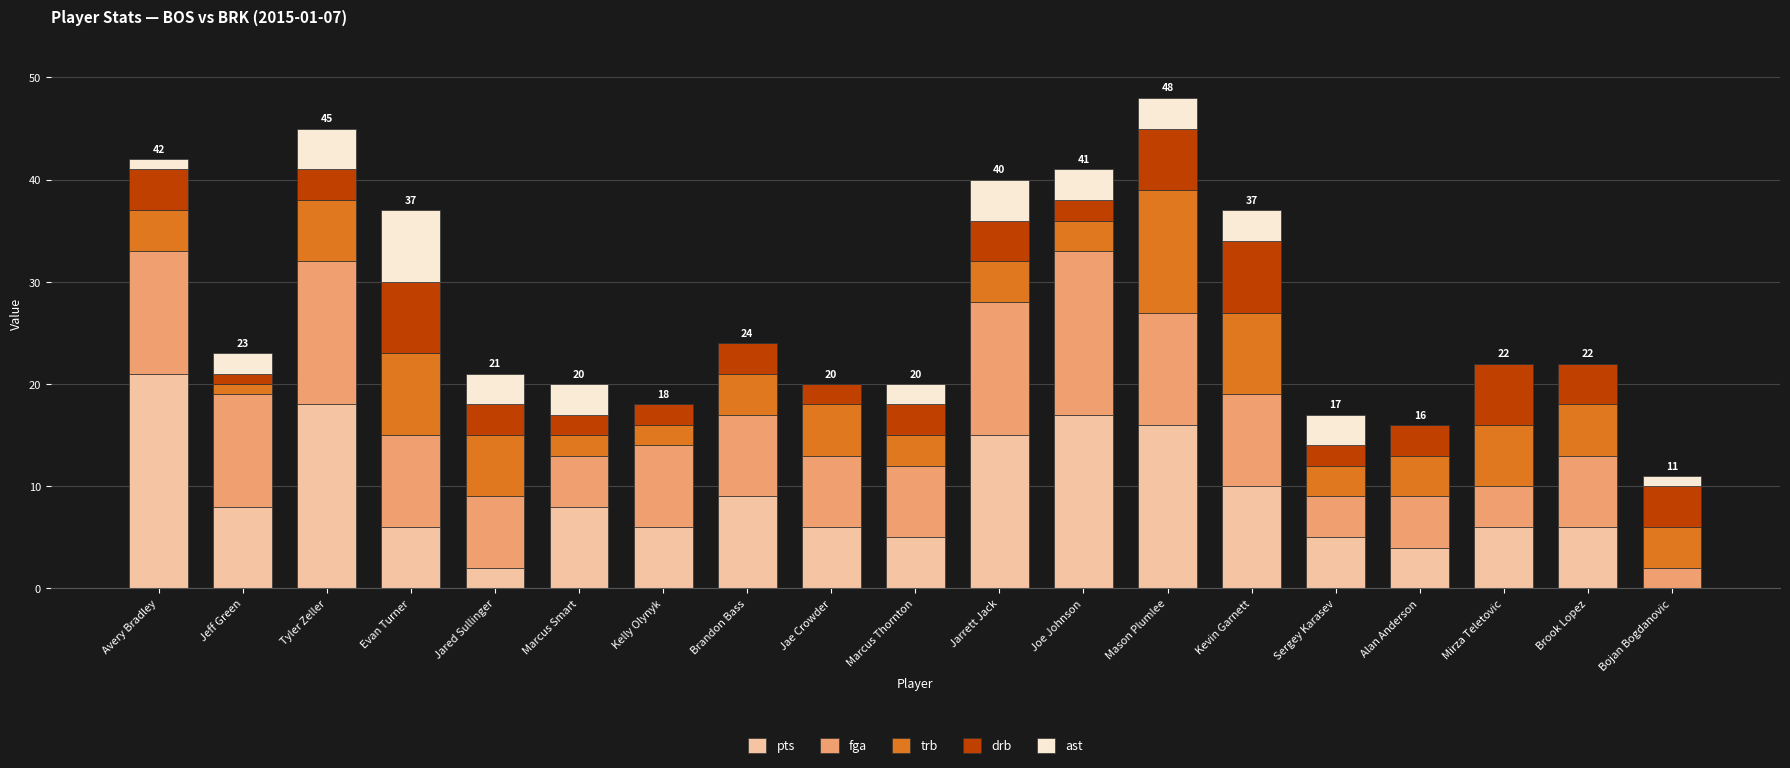

Does the chart contain stacked bars?

Yes